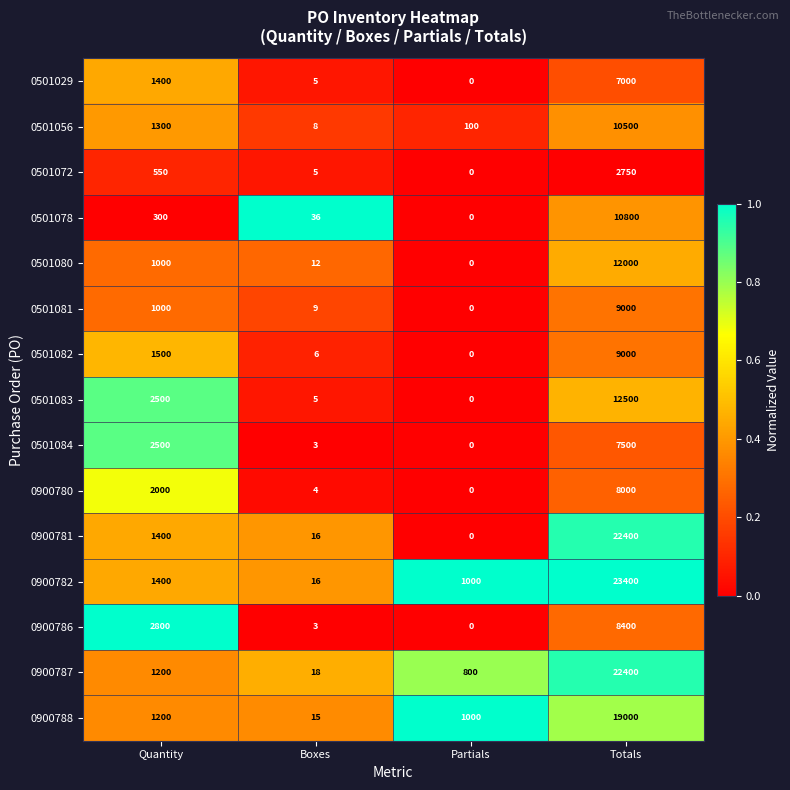

What is the approximate value of 0501056 at Quantity, to the nearest 50?

1300